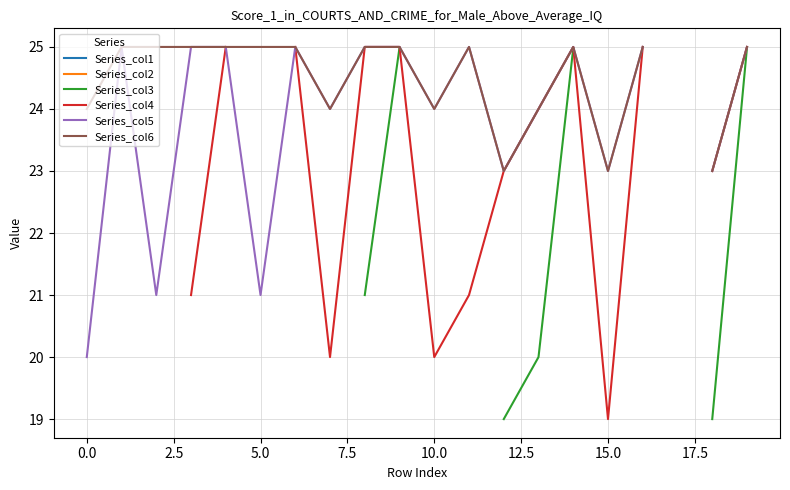

True or false: Series_col4 and Series_col3 intersect in this chart.

False